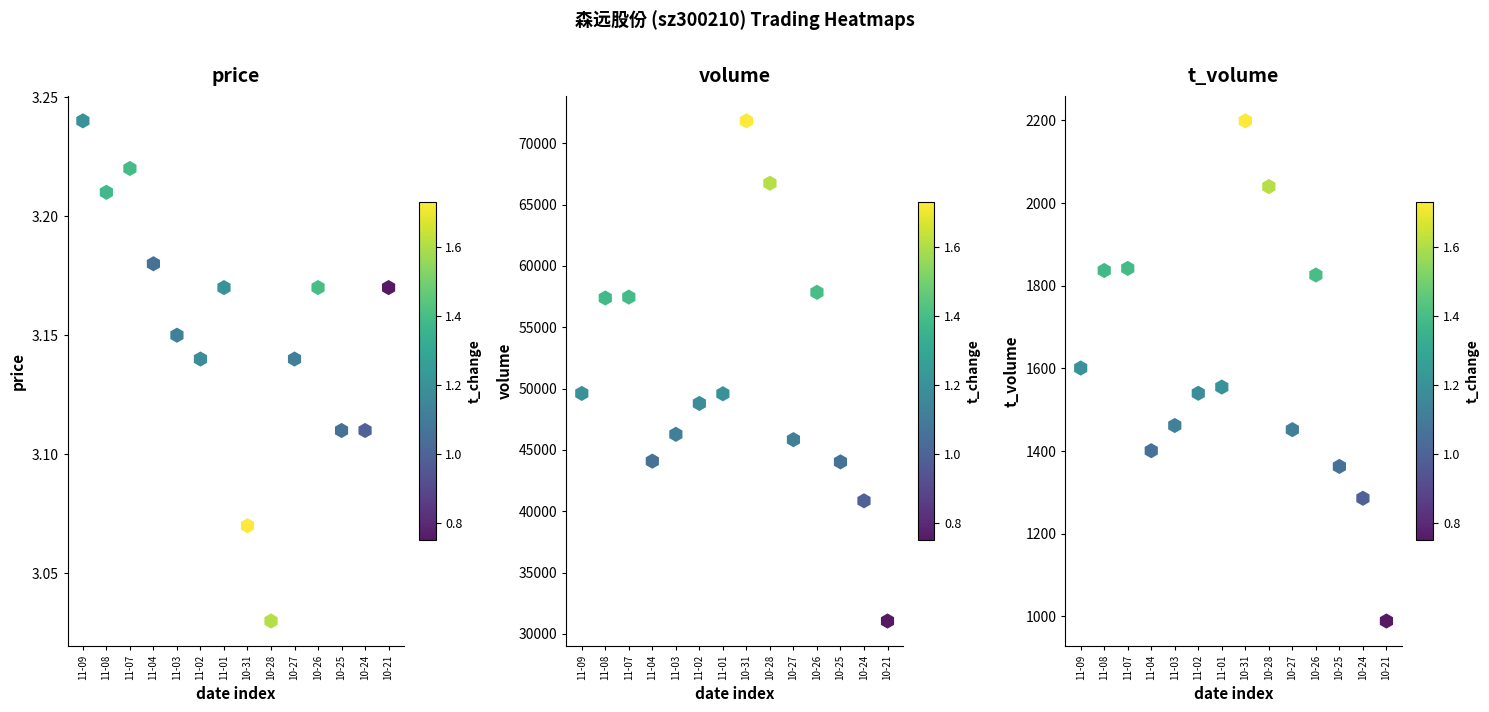

What is the sum of all volume values?

711323.0